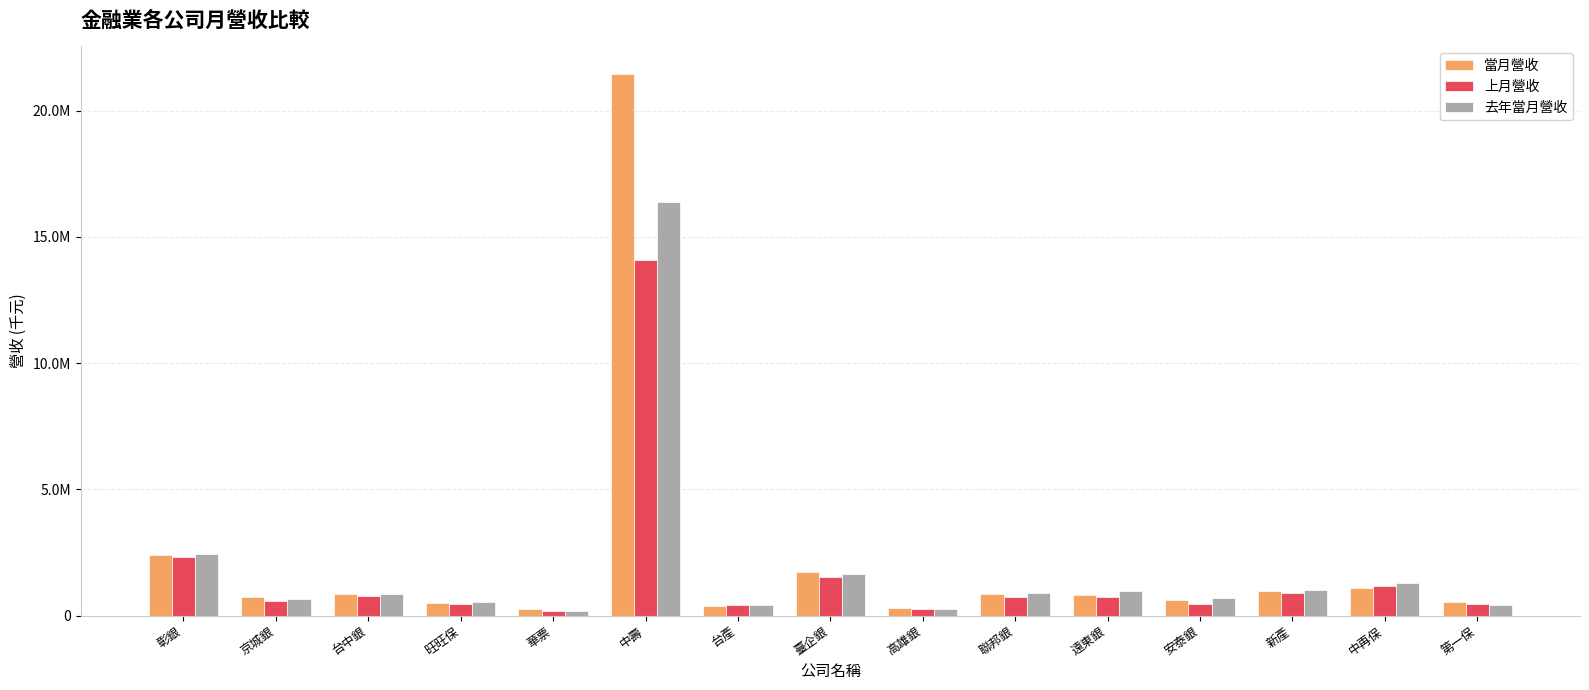

Does the chart contain stacked bars?

No